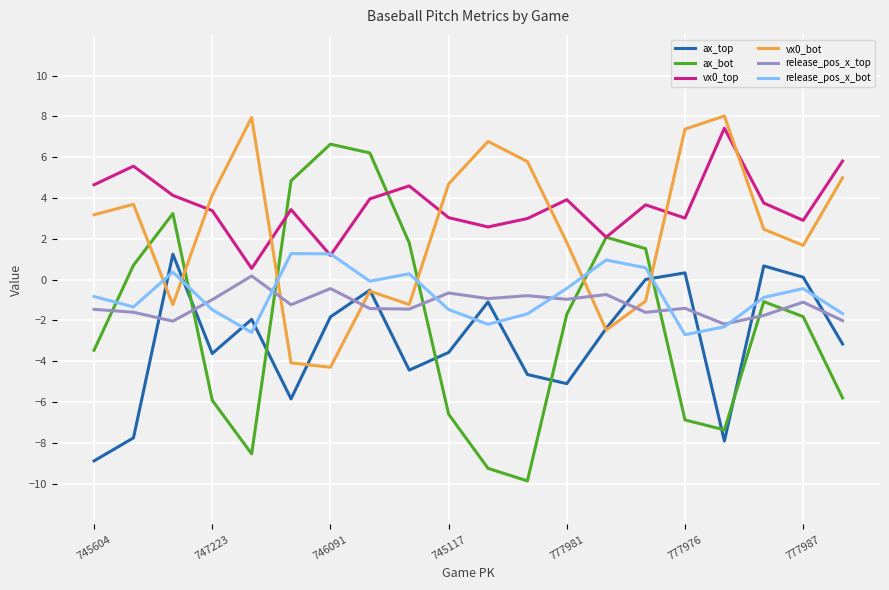

What is the minimum value shown in the chart?

-9.9